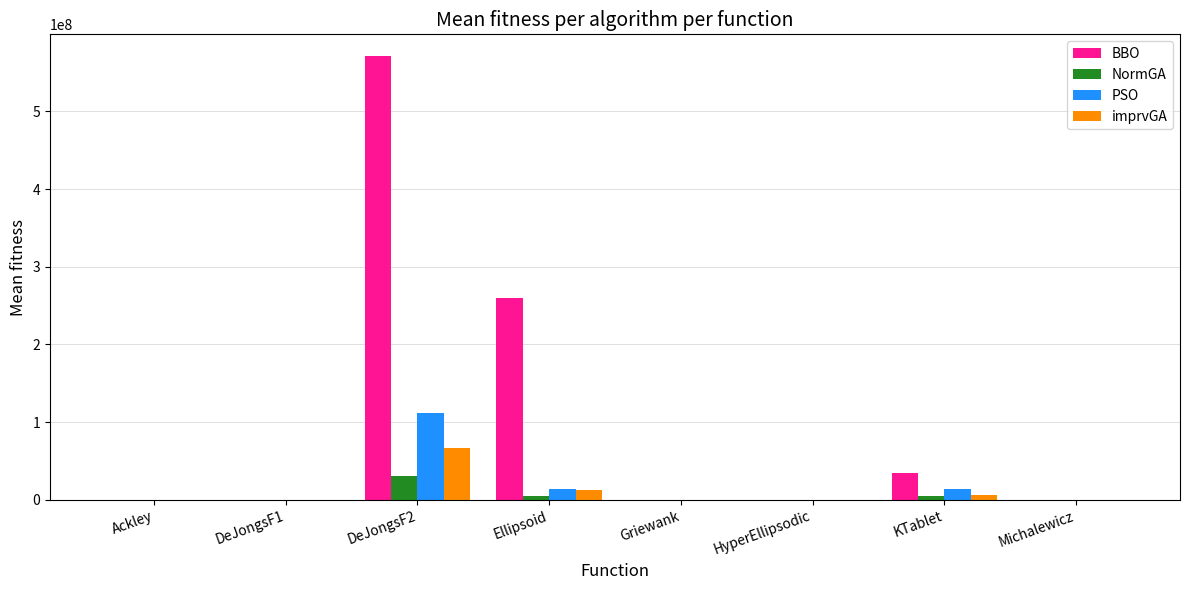

Between Ellipsoid and Michalewicz, which series saw the biggest shift?

BBO